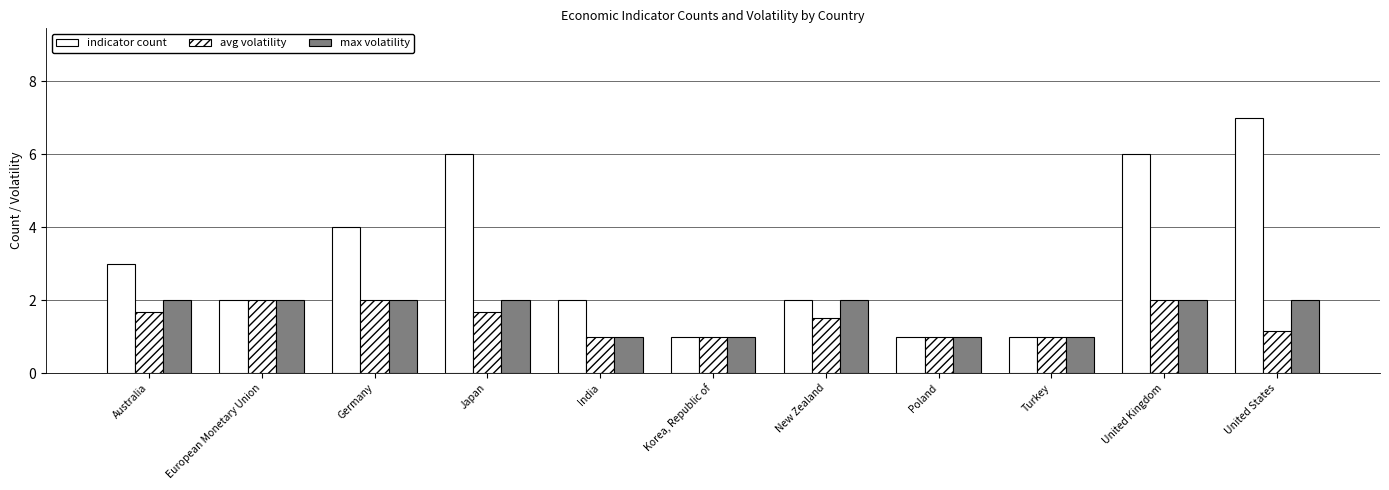

The value of avg volatility at United States is 1.1. True or false?

True